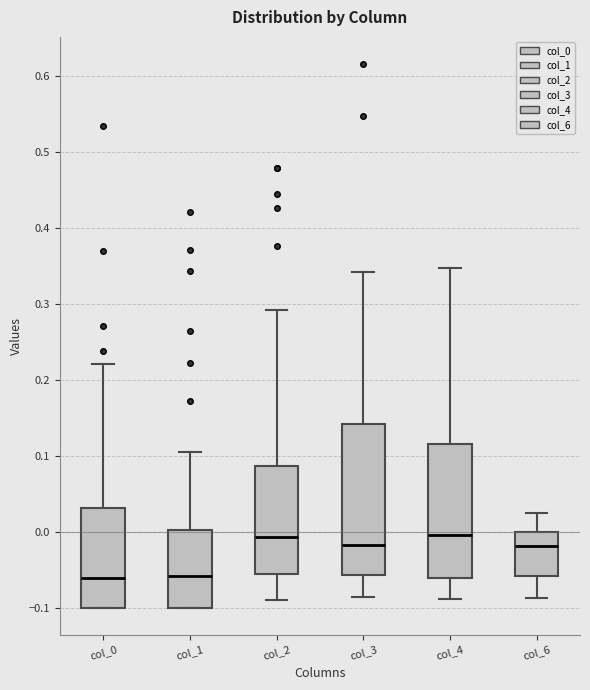

Reading left to right, read every box against the y-axis: the position of its median line, the range the box covers, and the ends of its whiskers. The values are not printed on the chart, so give them approximately, as read against the axis.

col_0: median -0.06, box -0.10 to 0.03, whiskers -0.10 to 0.22
col_1: median -0.06, box -0.10 to 0.00, whiskers -0.10 to 0.11
col_2: median -0.01, box -0.06 to 0.09, whiskers -0.09 to 0.29
col_3: median -0.02, box -0.06 to 0.14, whiskers -0.09 to 0.34
col_4: median 0.00, box -0.06 to 0.12, whiskers -0.09 to 0.35
col_6: median -0.02, box -0.06 to 0.00, whiskers -0.09 to 0.03